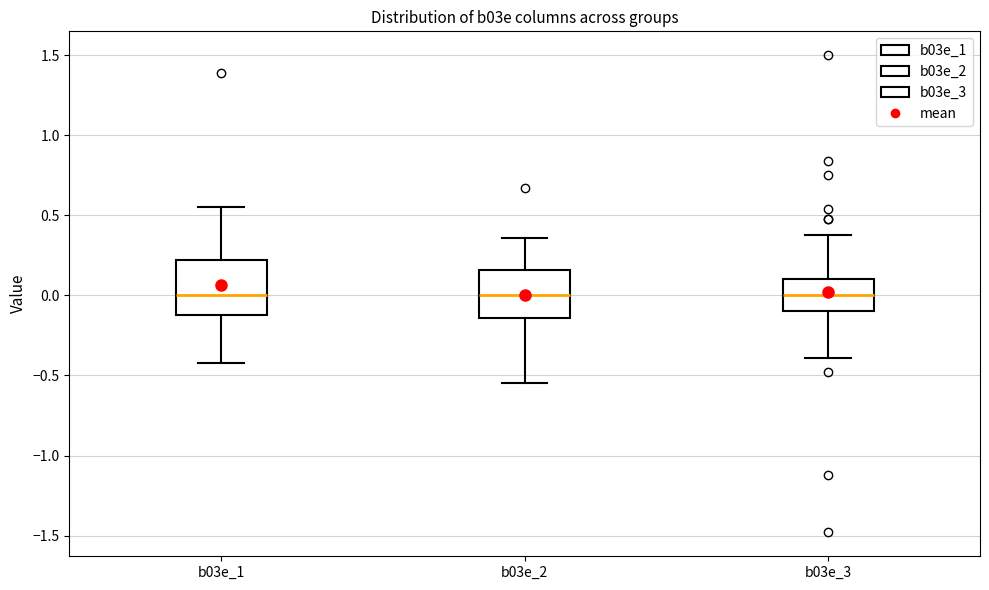

Where does the upper whisker of the box for b03e_3 end on the y-axis? The values are not printed on the chart, so give them approximately, as read against the axis.

0.40